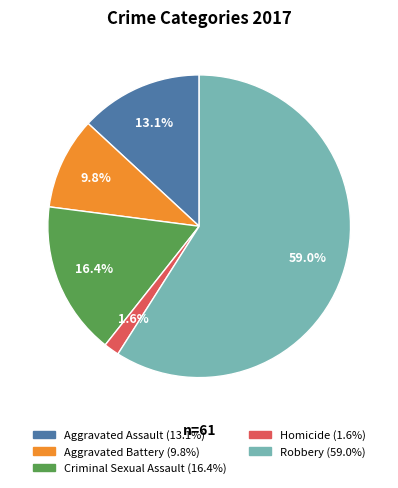

To the nearest percent, what percentage of the pie is Criminal Sexual Assault?

16%